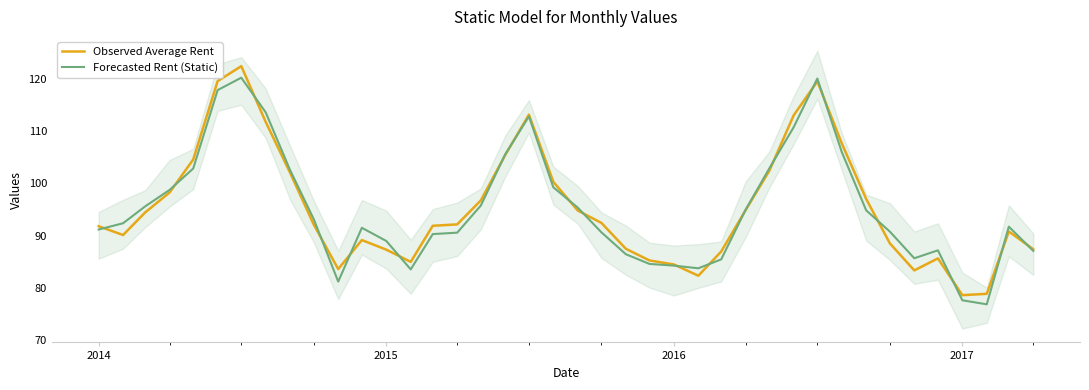

Where does the Forecasted Rent (Static) series first go above 92?

2014